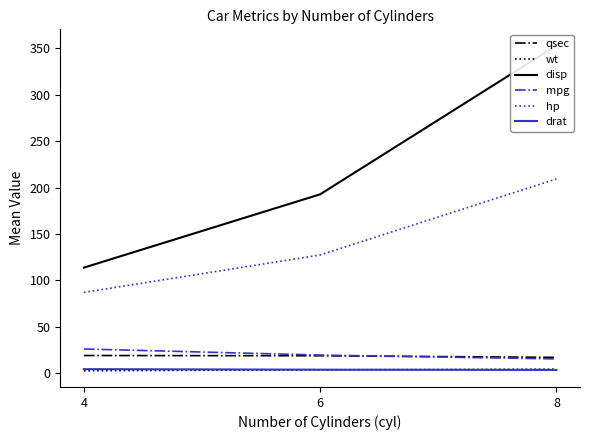

What is the minimum value for mpg?

15.1